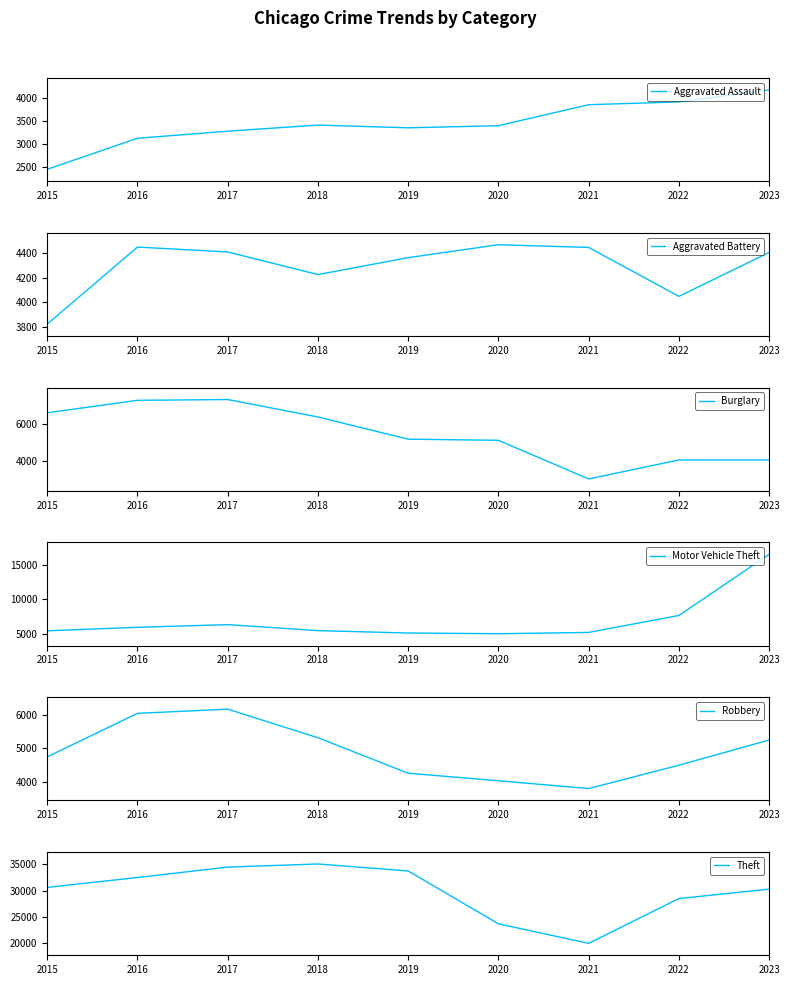

What is the lowest value of the Theft series?

19951